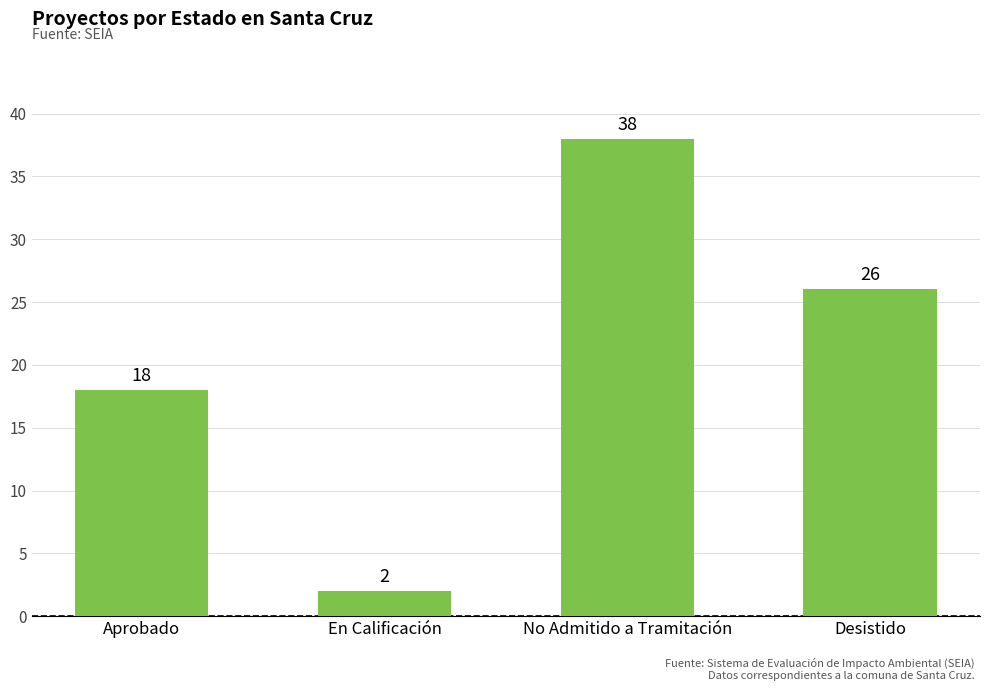

Rank the categories by value from lowest to highest.

En Calificación, Aprobado, Desistido, No Admitido a Tramitación